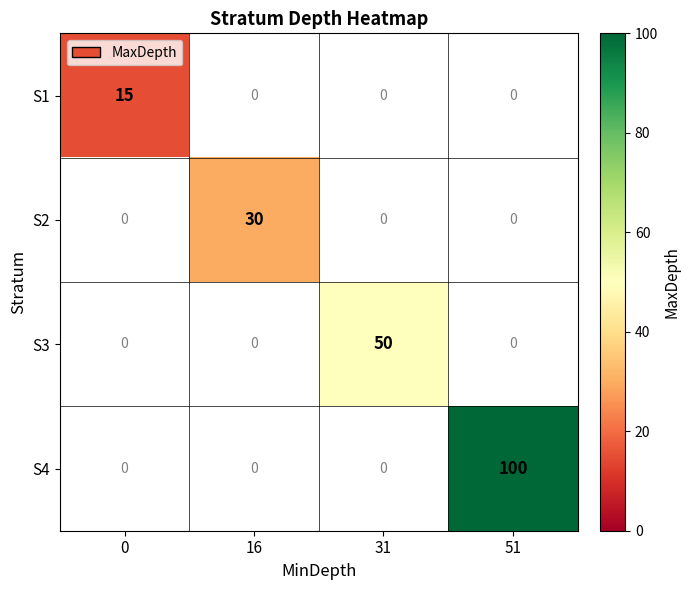

At how many categories does at least one series exceed 53?

1